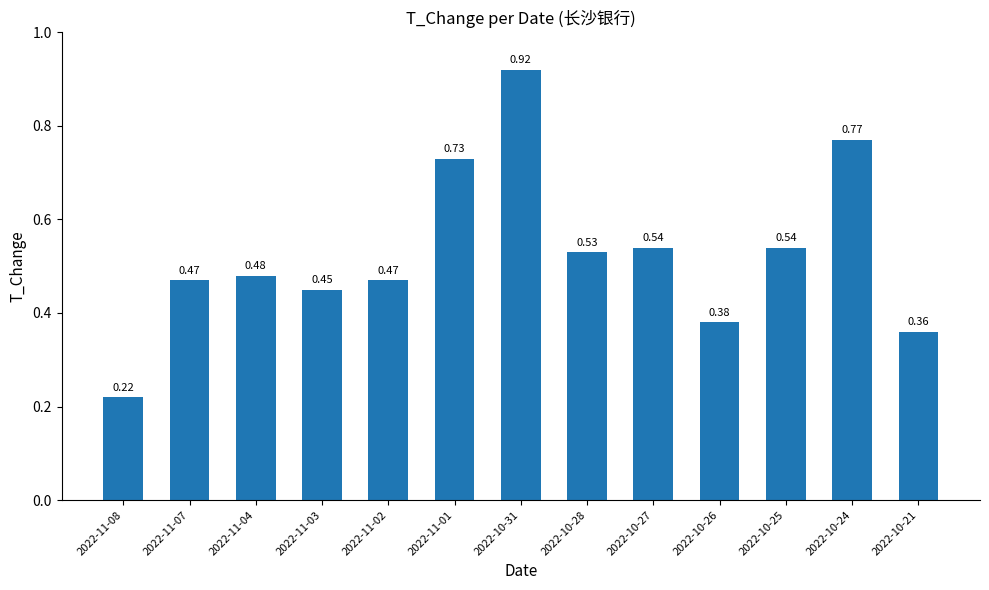

What is the sum of all values?

6.9